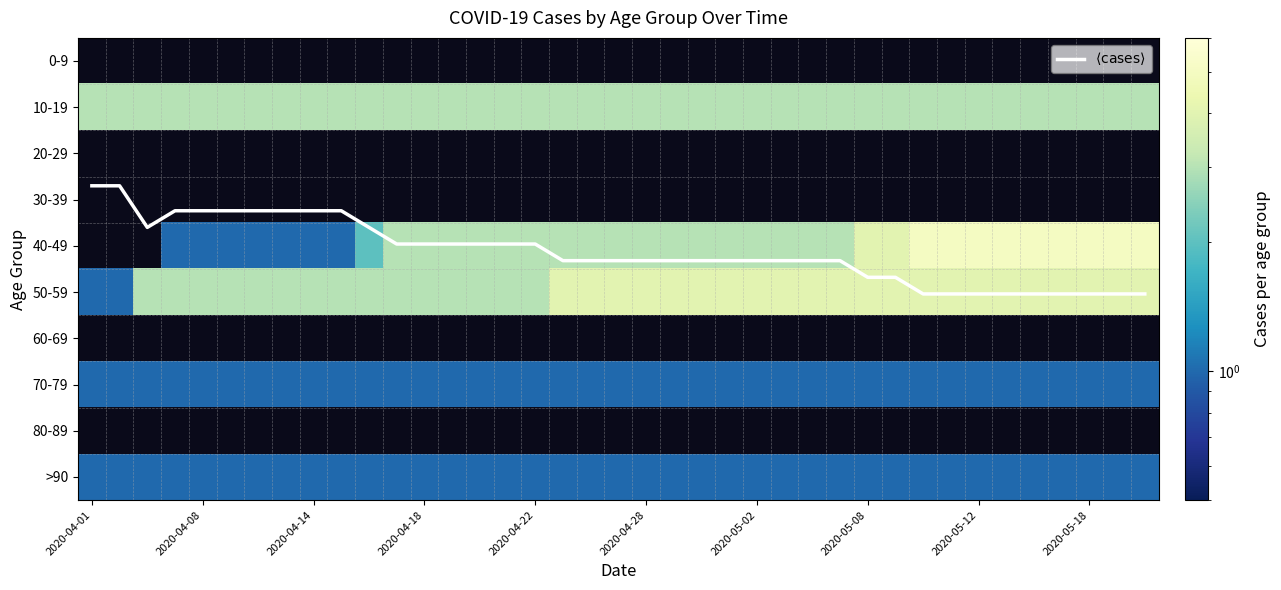

How many values in the 40-49 series are below 3?

8